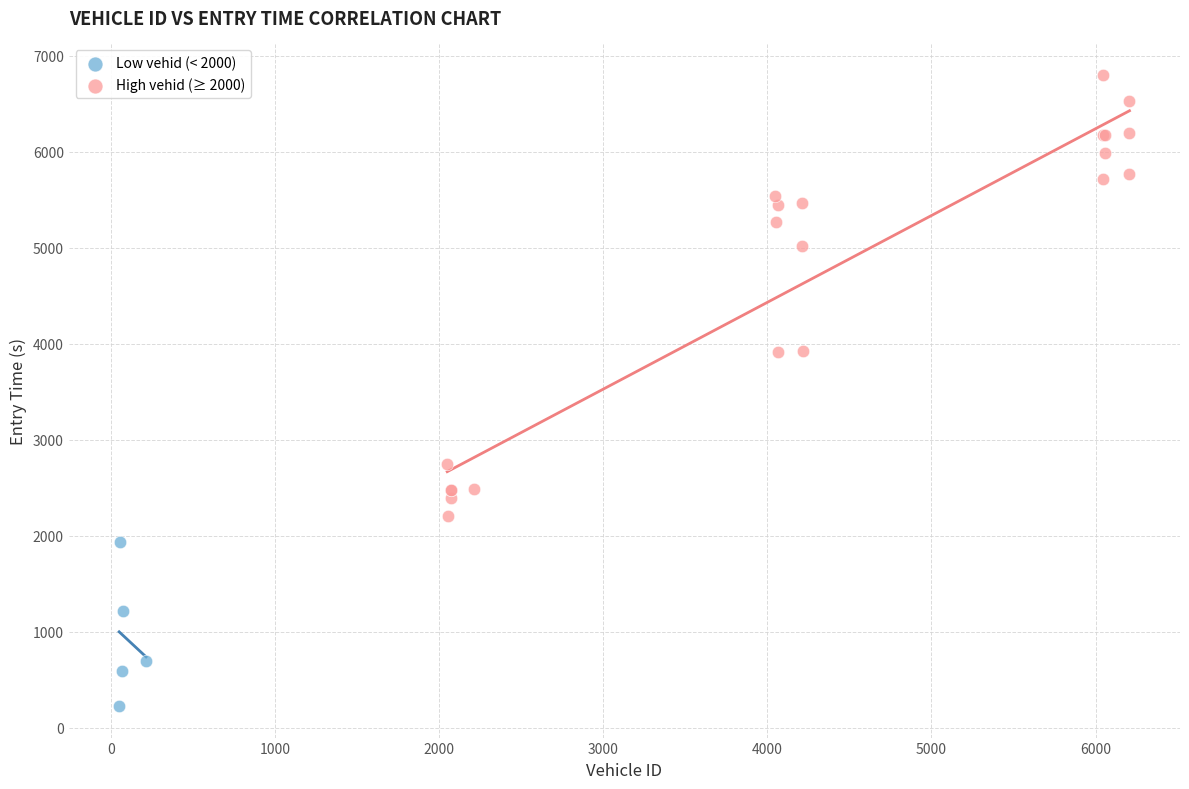

Which series reaches the maximum Y coordinate?

High vehid (≥ 2000)